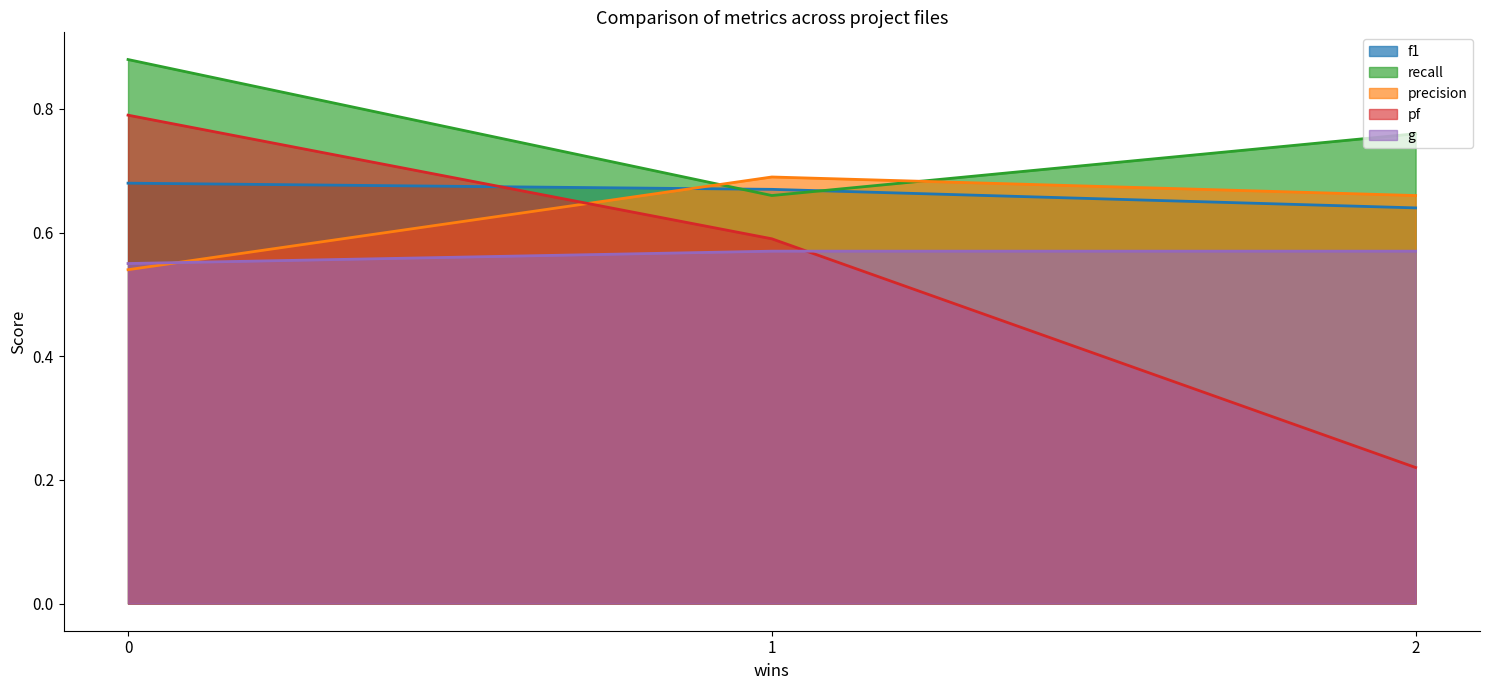

True or false: f1 has a value of 0.2 at 2.

False